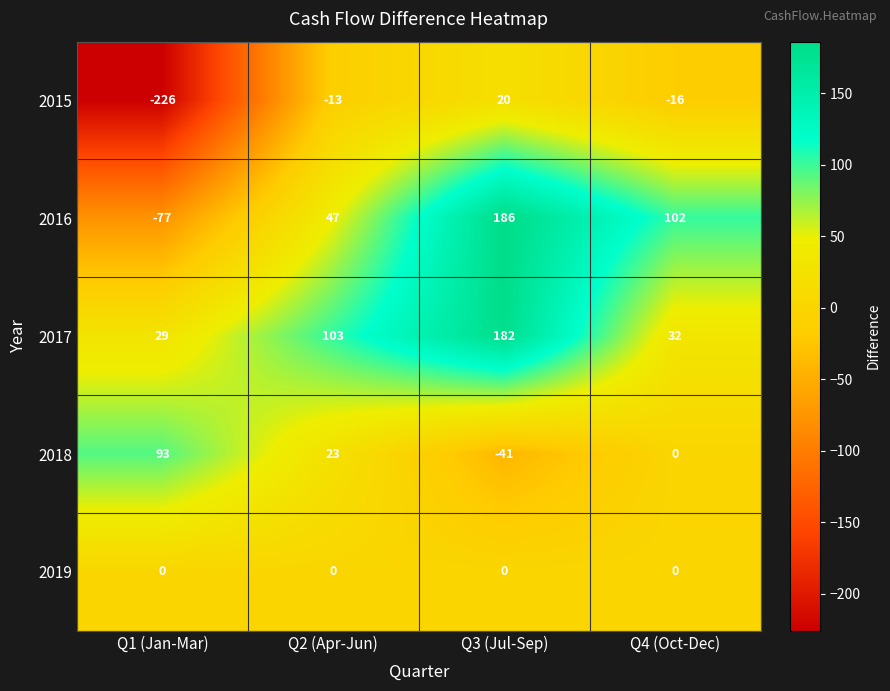

What is the difference between the second highest and minimum values in the 2016 series?

179